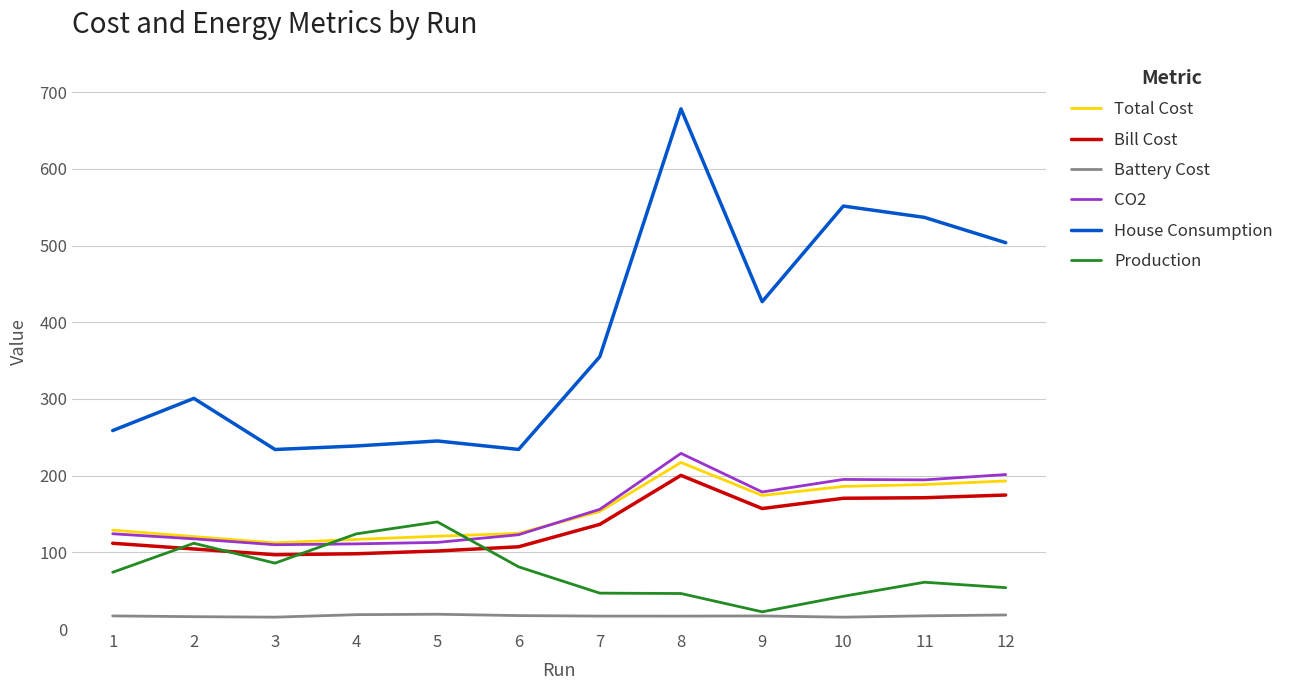

What is the average value of the Total Cost series?

153.1